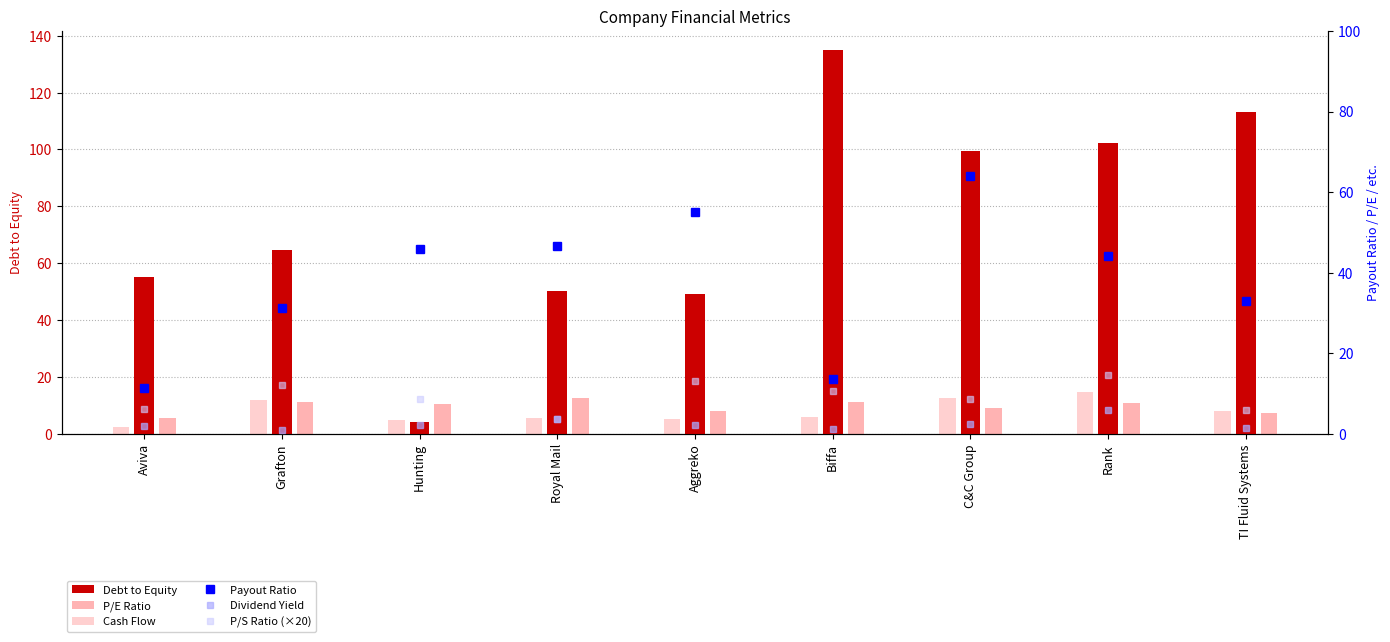

True or false: P/S Ratio (×20) has a value of 10.6 at Biffa.

True